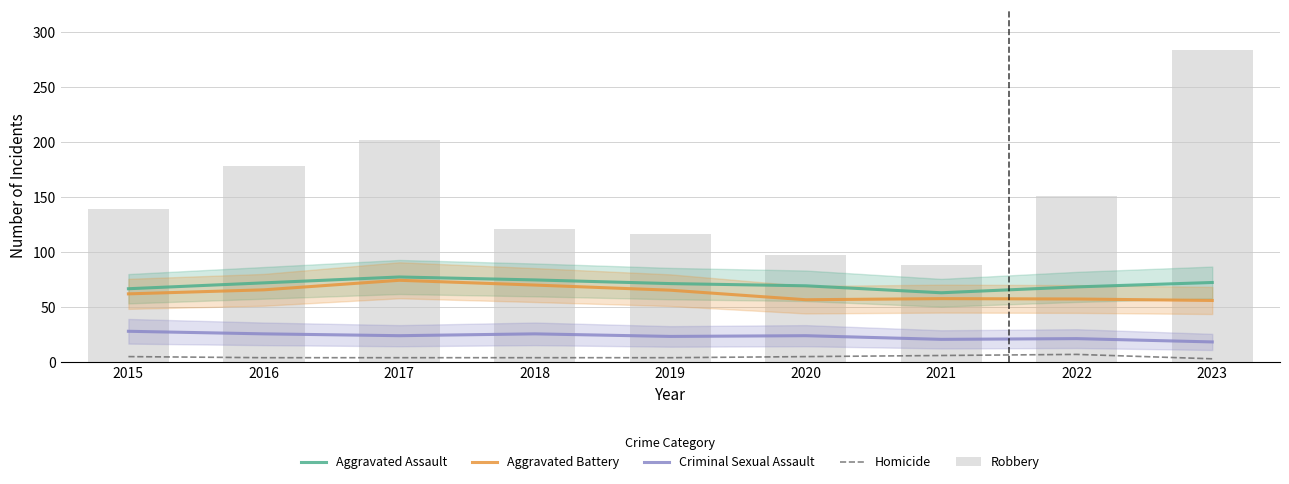

The value of Homicide at 2018 is 1.5. True or false?

False